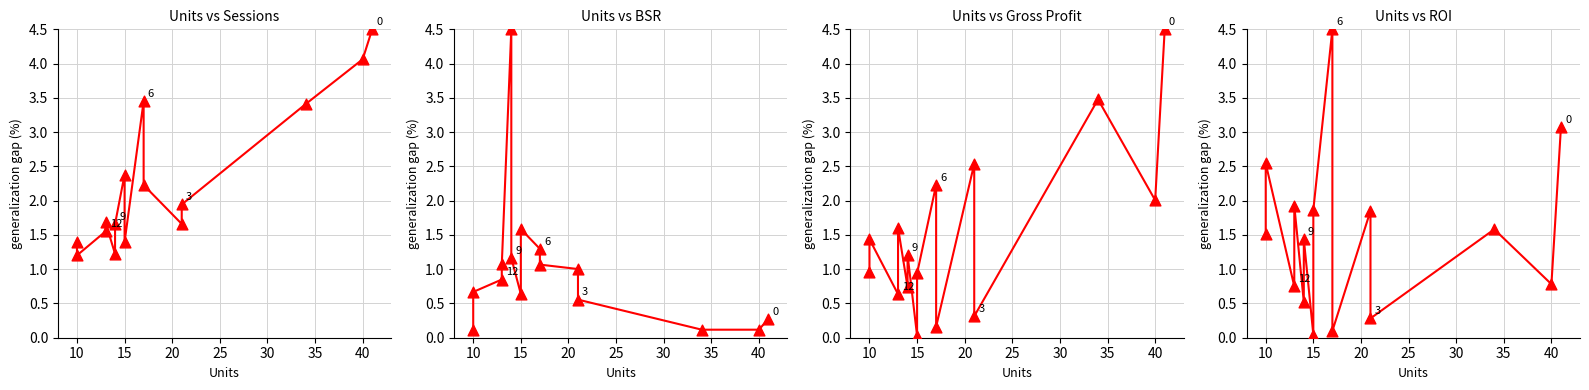

What is the total value across all series at ROI?

3.7